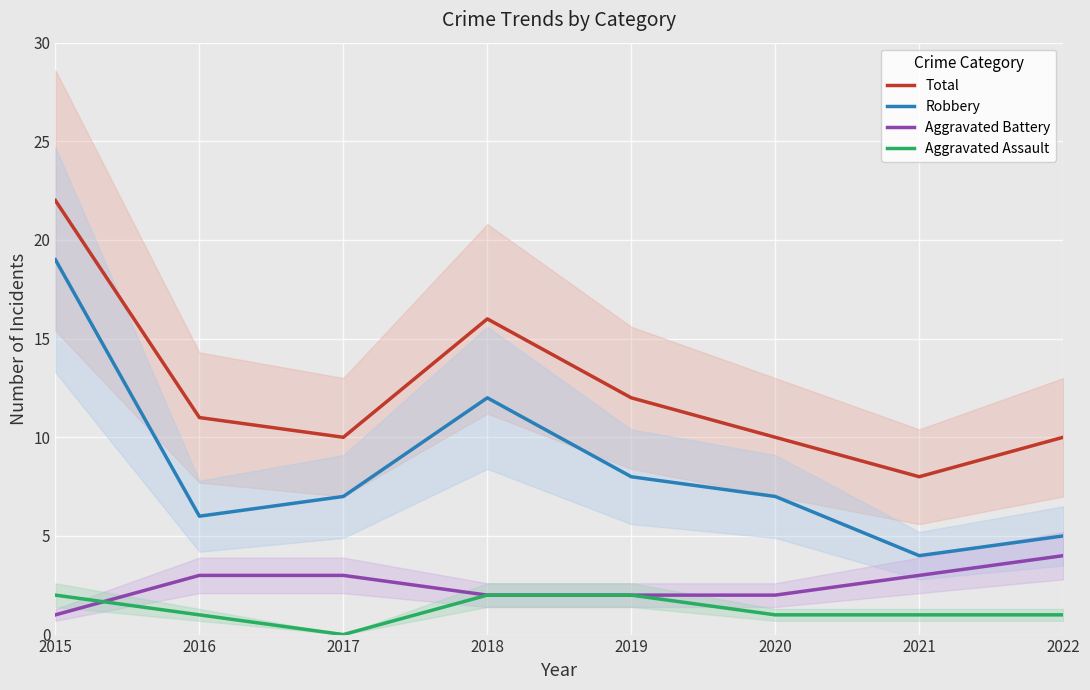

What is the difference between the maximum and minimum values in the Aggravated Battery series?

3